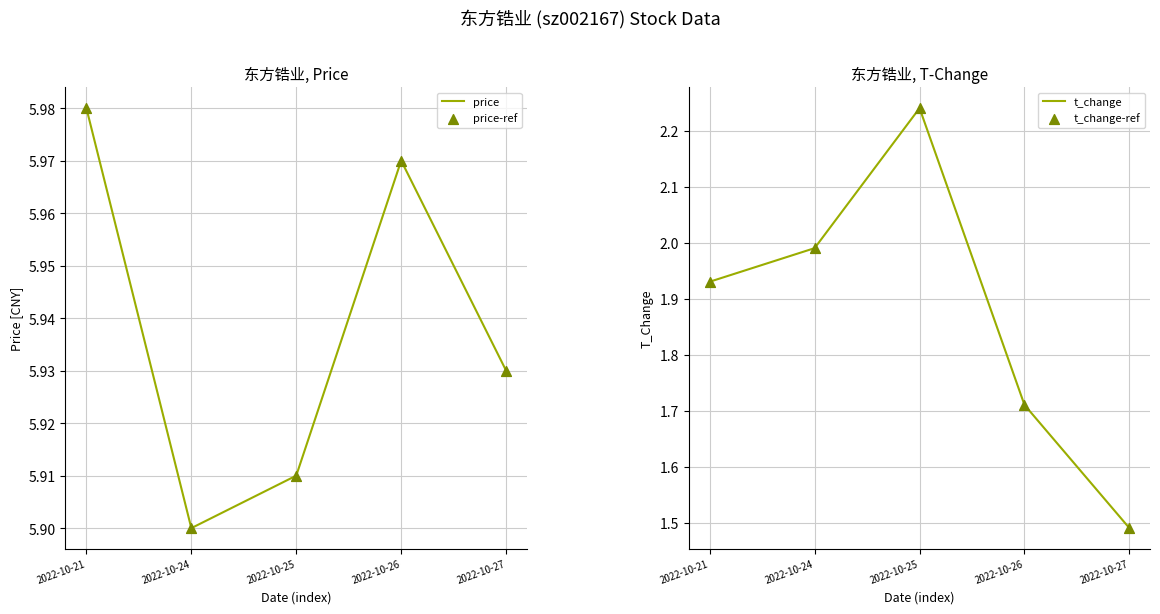

Is the value of t_change at 2022-10-26 greater than the value of price-ref at 2022-10-26?

No